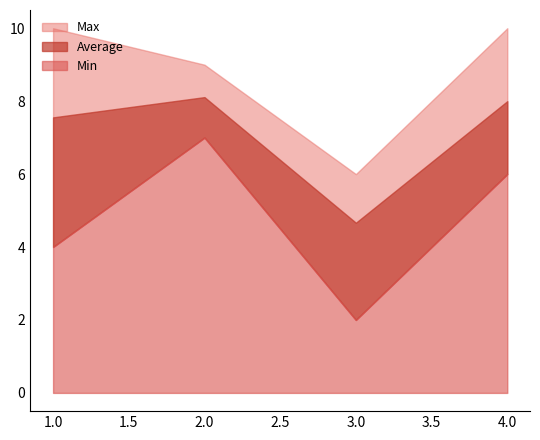

At how many categories does at least one series exceed 7?

3